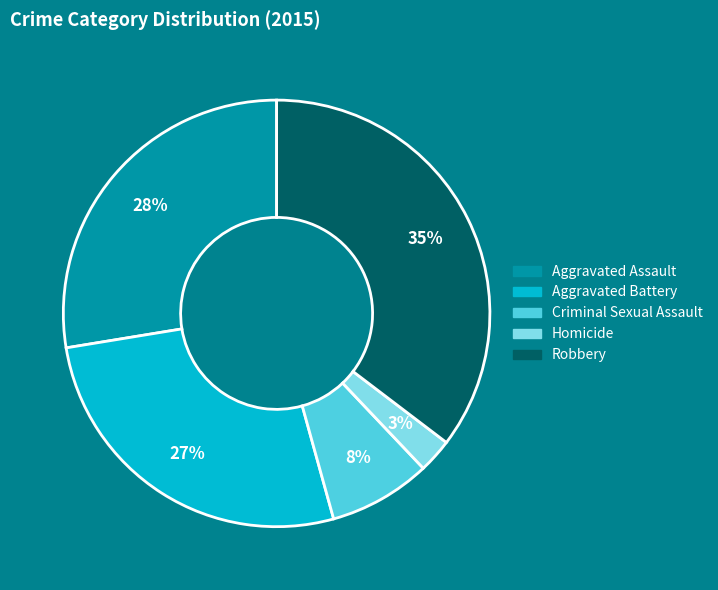

Is the sum of Robbery and Homicide greater than half?

No